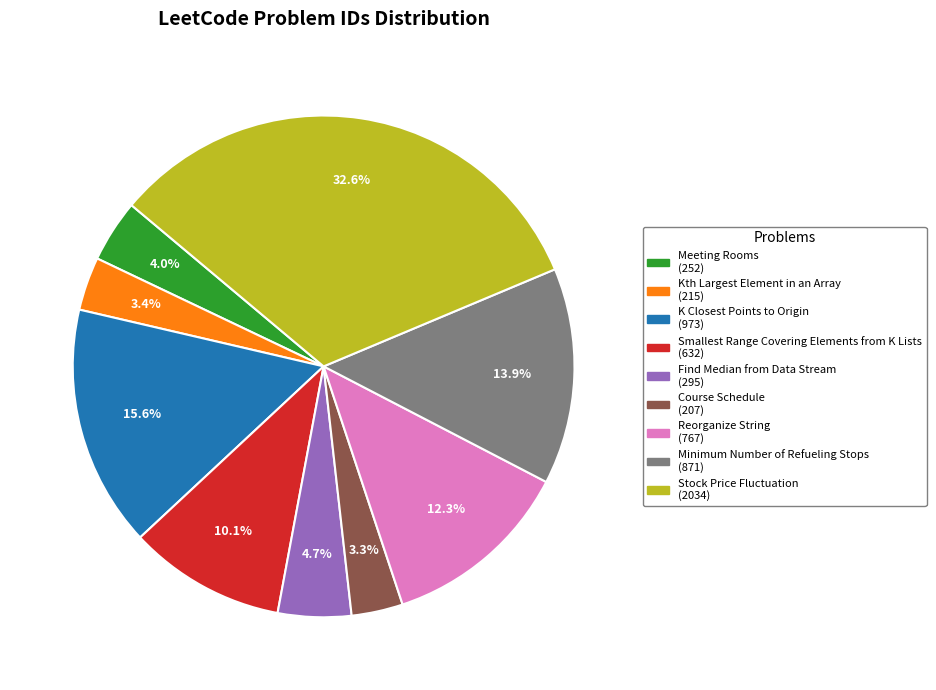

Between Kth Largest Element in an Array and Reorganize String, which is larger?

Reorganize String